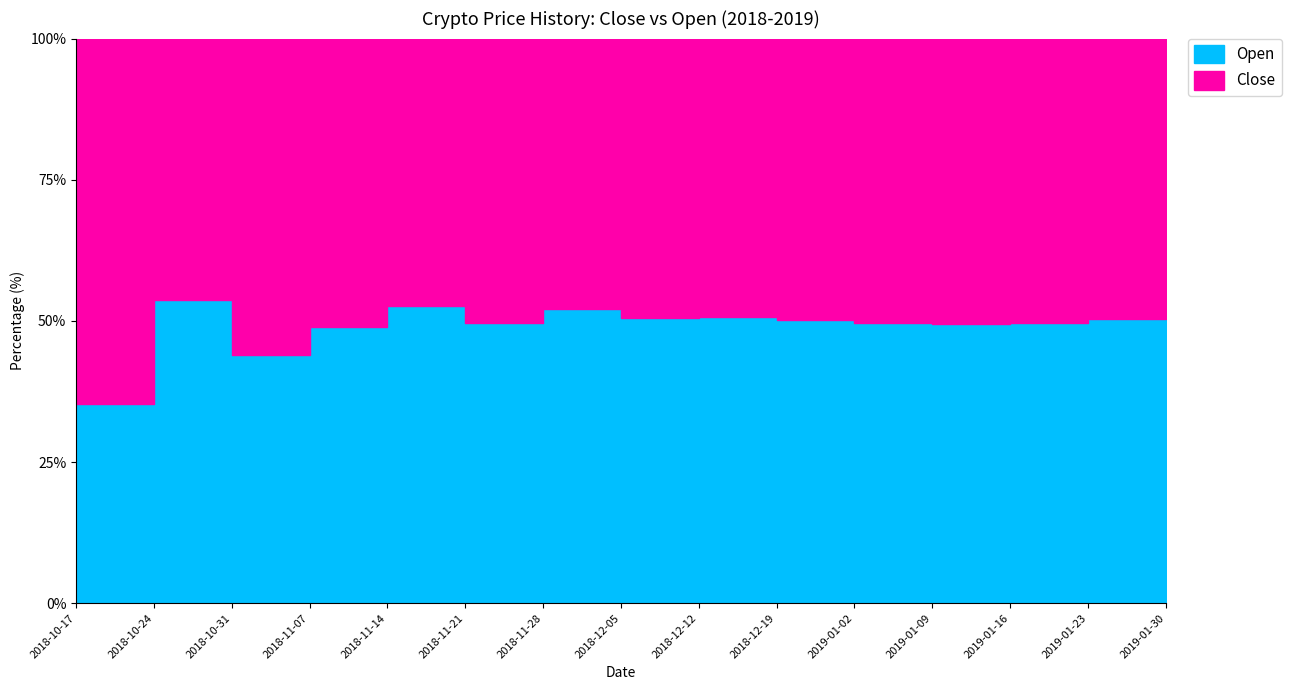

What position from the right is 2019-01-02?

5